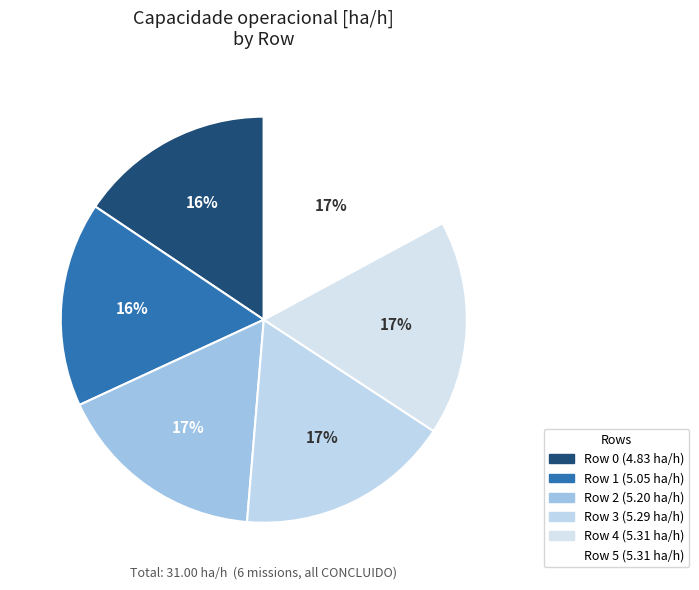

Between Row 3 and Row 4, which is larger?

Row 4